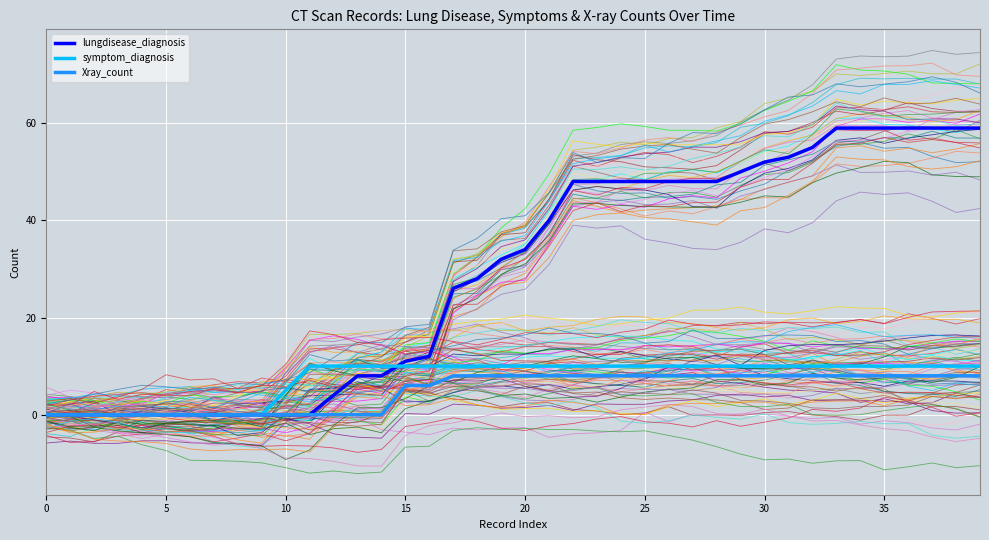

True or false: lungdisease_diagnosis has a value of 12 at 24.

False